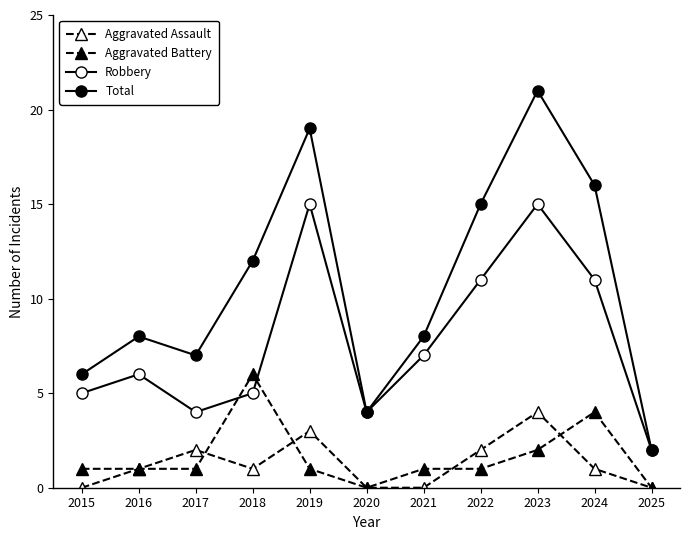

The value of Aggravated Battery at 2022 is 0. True or false?

False